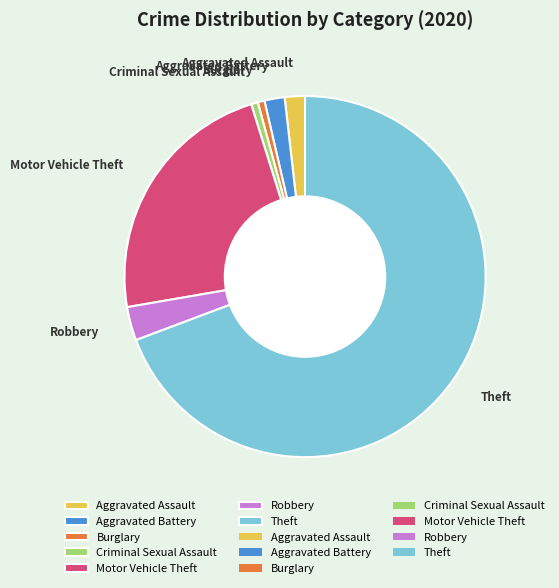

What is the largest slice in the pie chart?

Theft